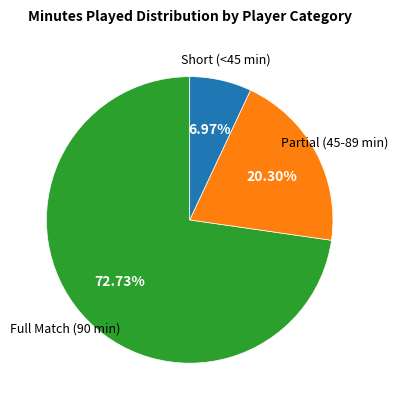

Does any single category account for the majority?

Yes